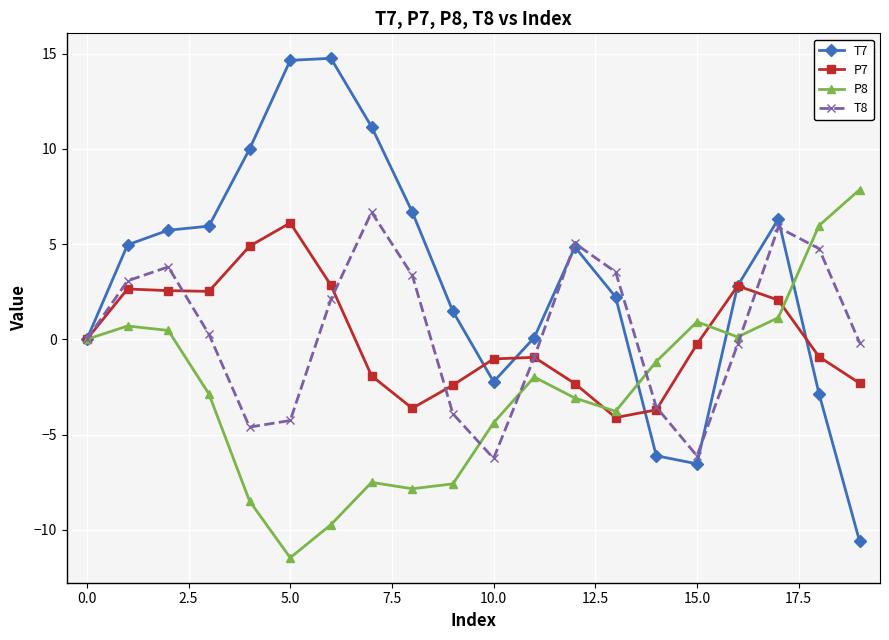

Which series has the largest range (max minus min)?

T7